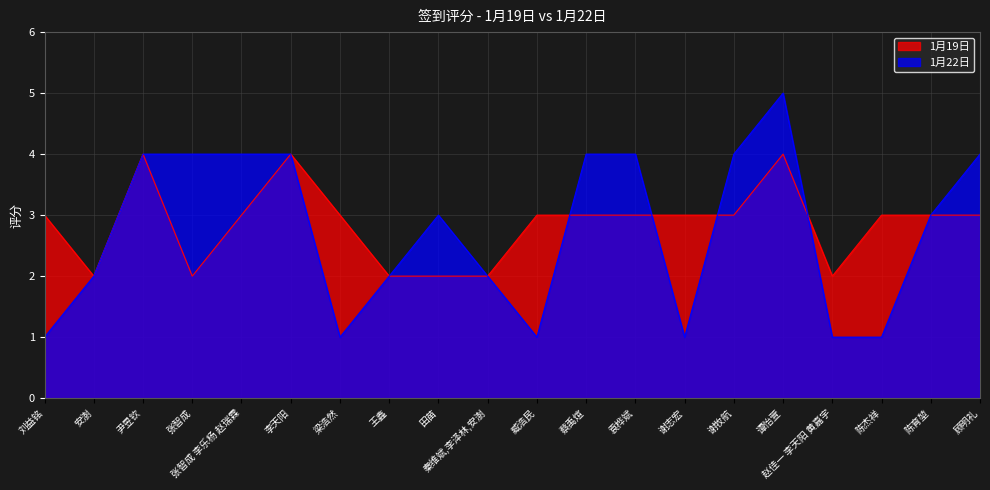

Count the 1月22日 values in the range 1 to 4.

19